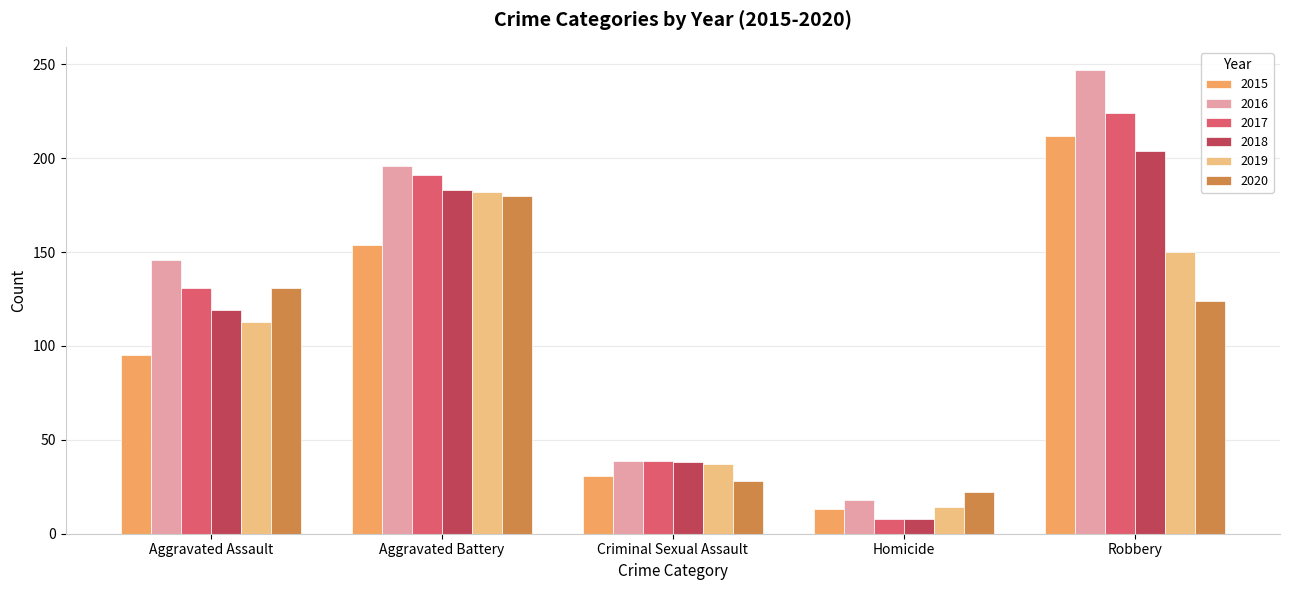

Rank the categories by 2017 value from lowest to highest.

Homicide, Criminal Sexual Assault, Aggravated Assault, Aggravated Battery, Robbery